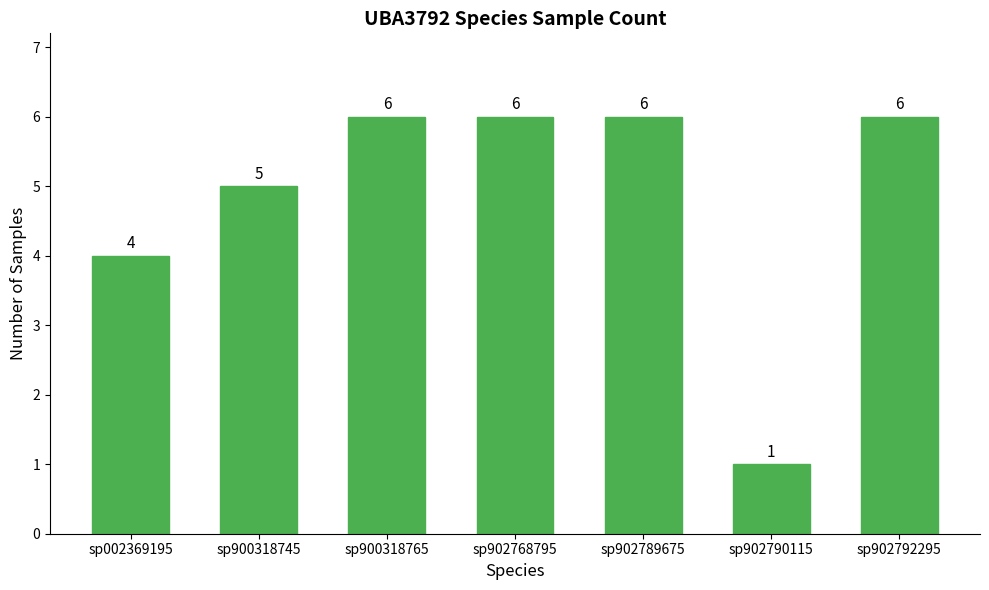

Between sp900318745 and sp900318765, which is larger?

sp900318765